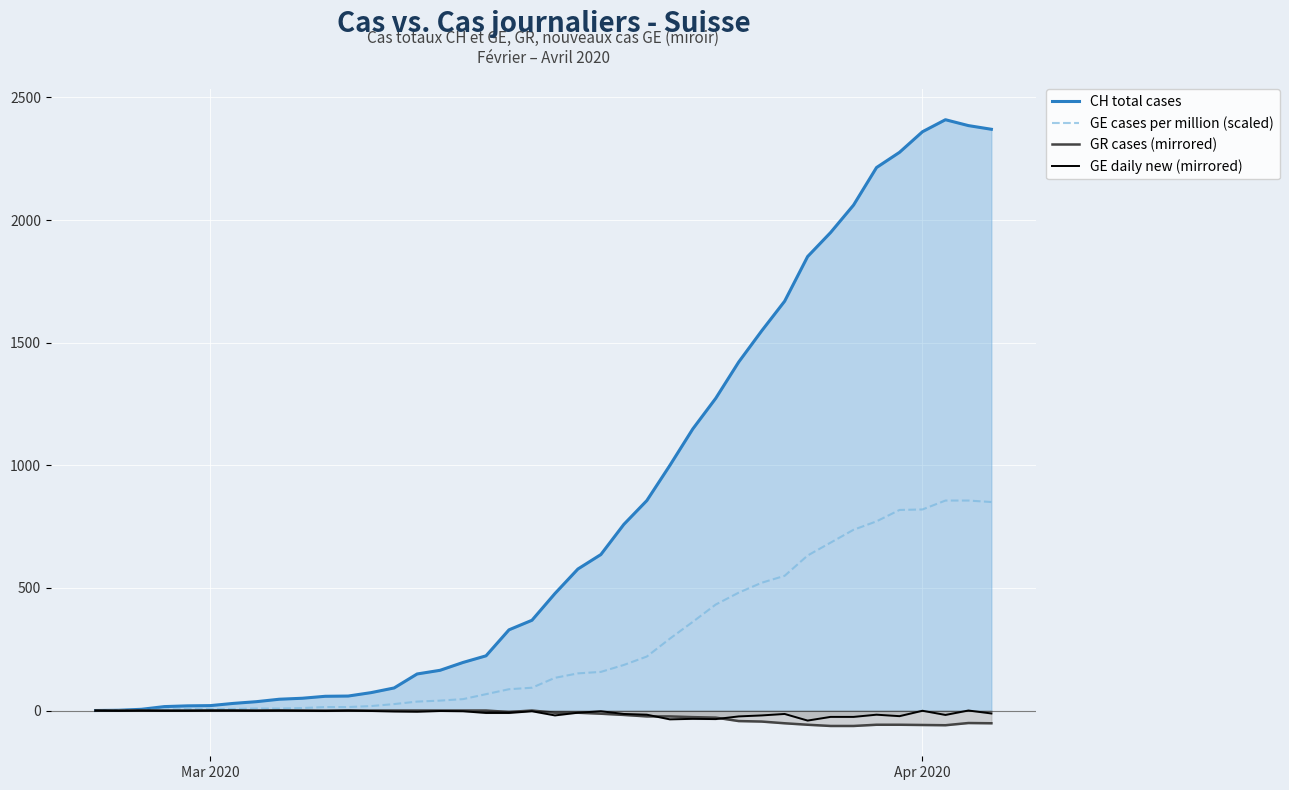

How many categories are shown in the chart?

40